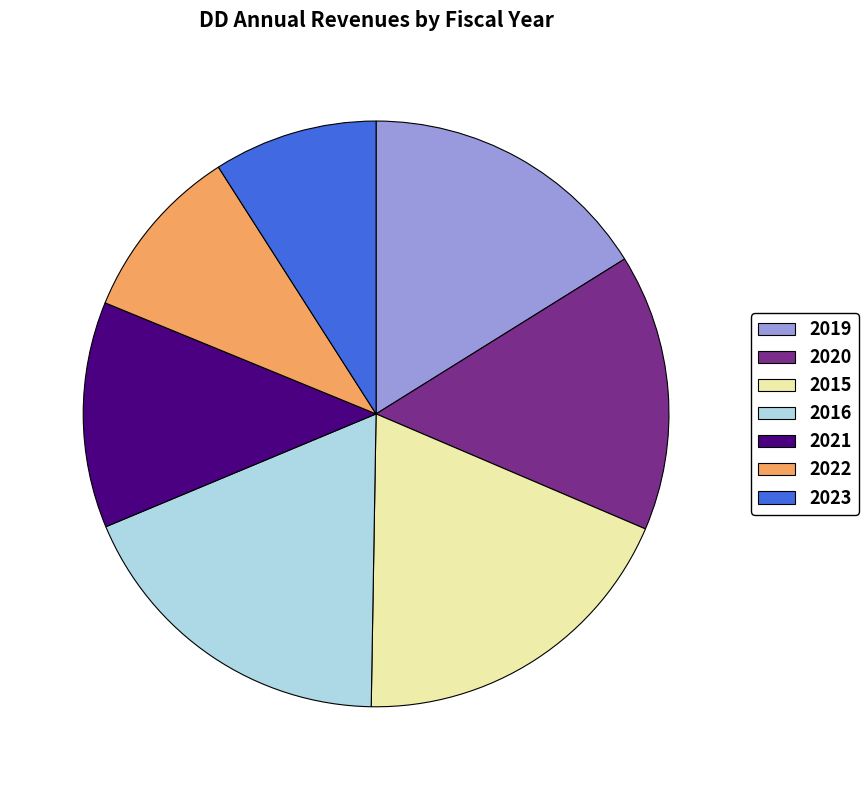

The 2015 slice represents 32% of the pie. True or false?

False